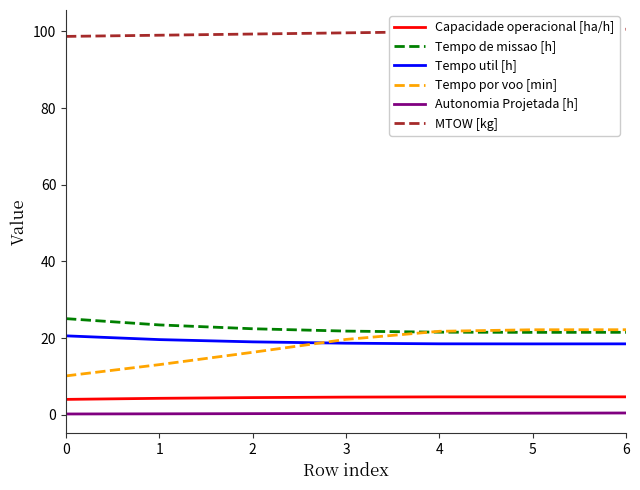

Which series has the largest range (max minus min)?

Tempo por voo [min]